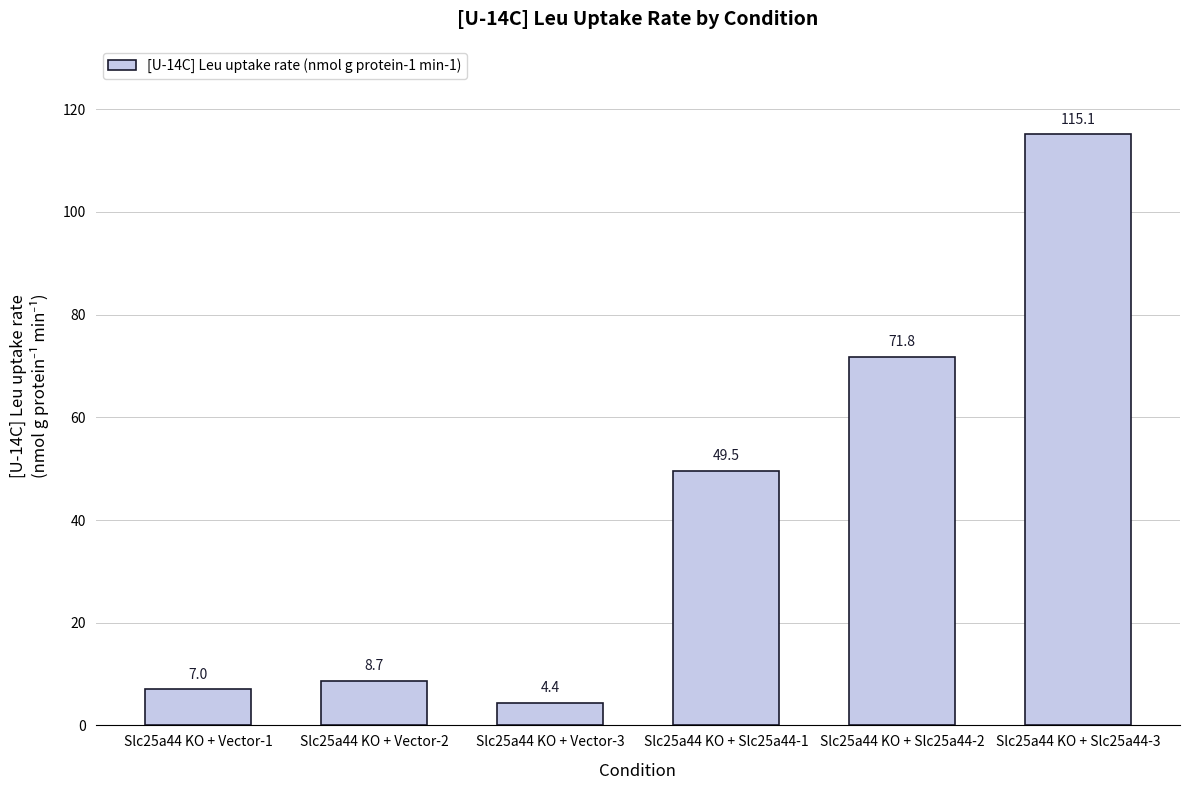

The chart shows a value of 4.4 at Slc25a44 KO + Vector-3. True or false?

True